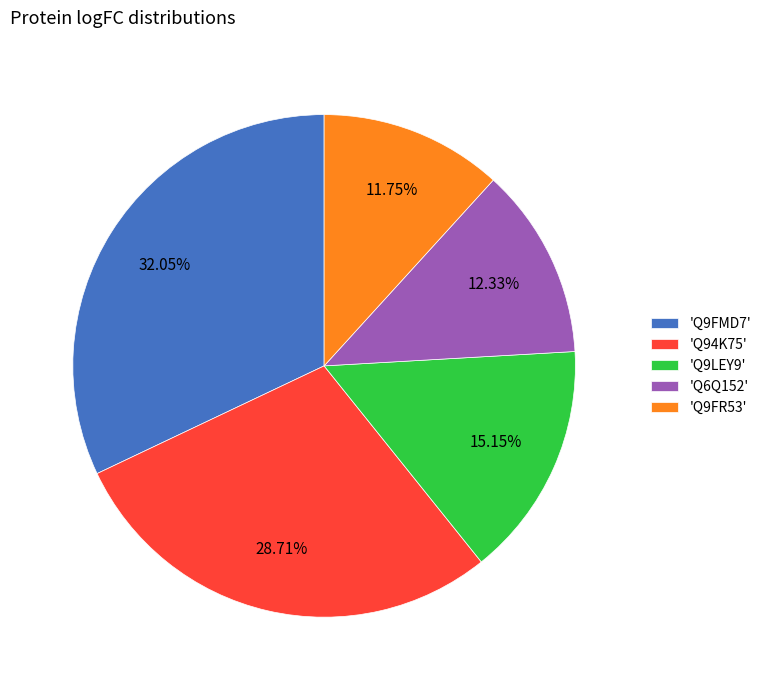

What is the ratio of the value at 'Q94K75' to the value at 'Q9FR53'?

2.4